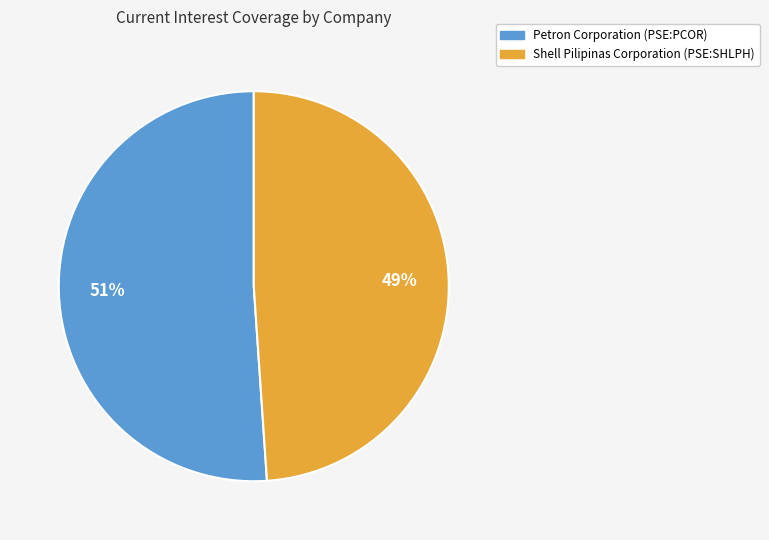

Is it true that Shell Pilipinas Corporation (PSE:SHLPH) is 56% of the pie?

False